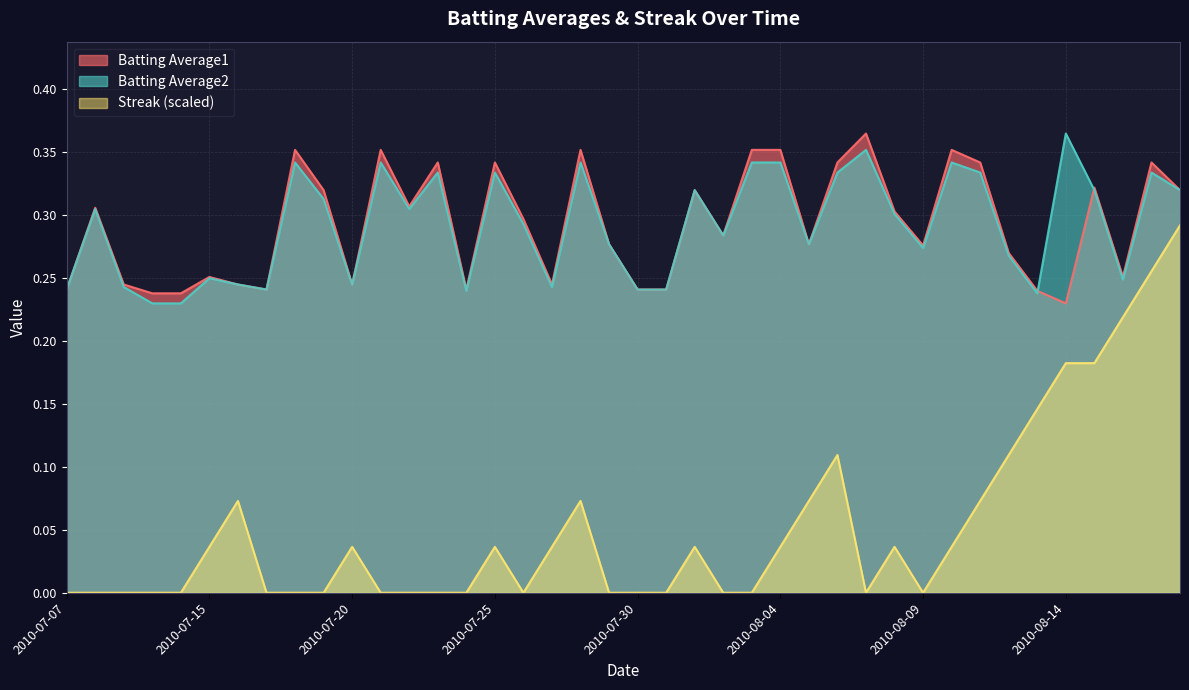

Rank the series by their maximum value, from lowest to highest.

Streak, Batting Average1, Batting Average2